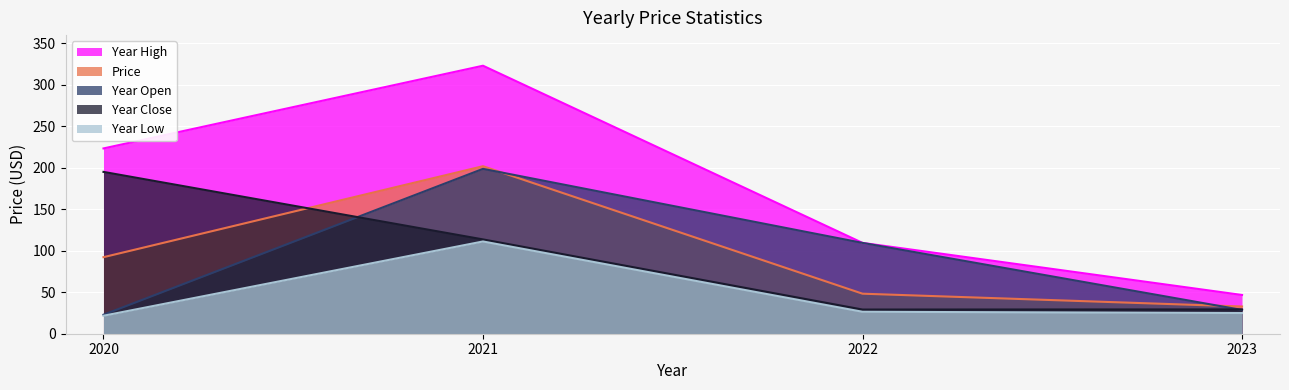

How many categories are shown in the chart?

4